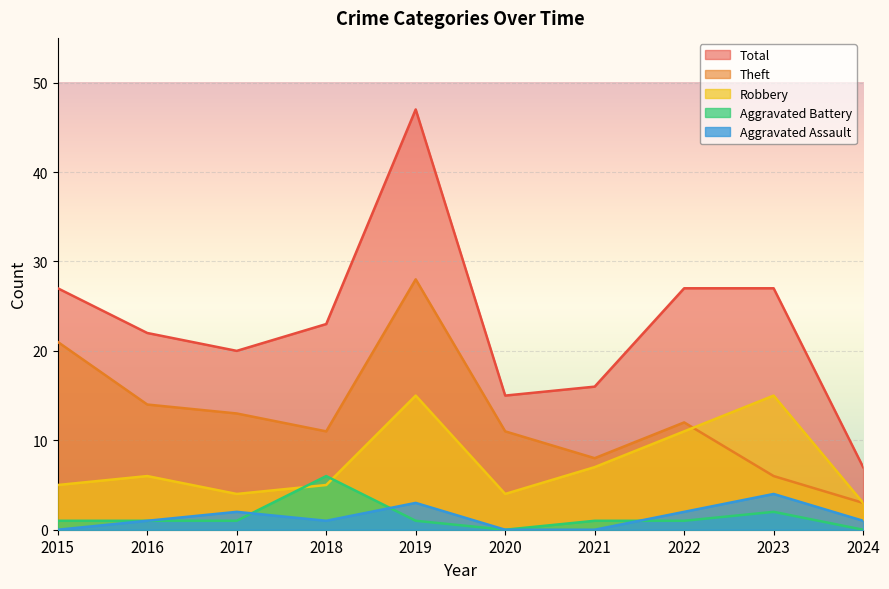

What is the total value across all series at 2022?

53